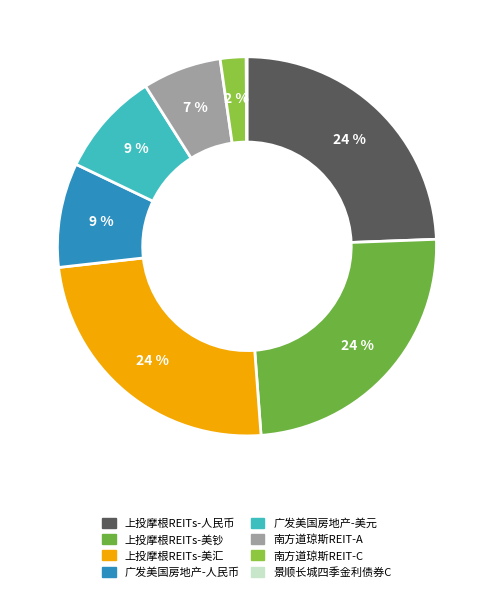

How many slices are in this pie chart?

8